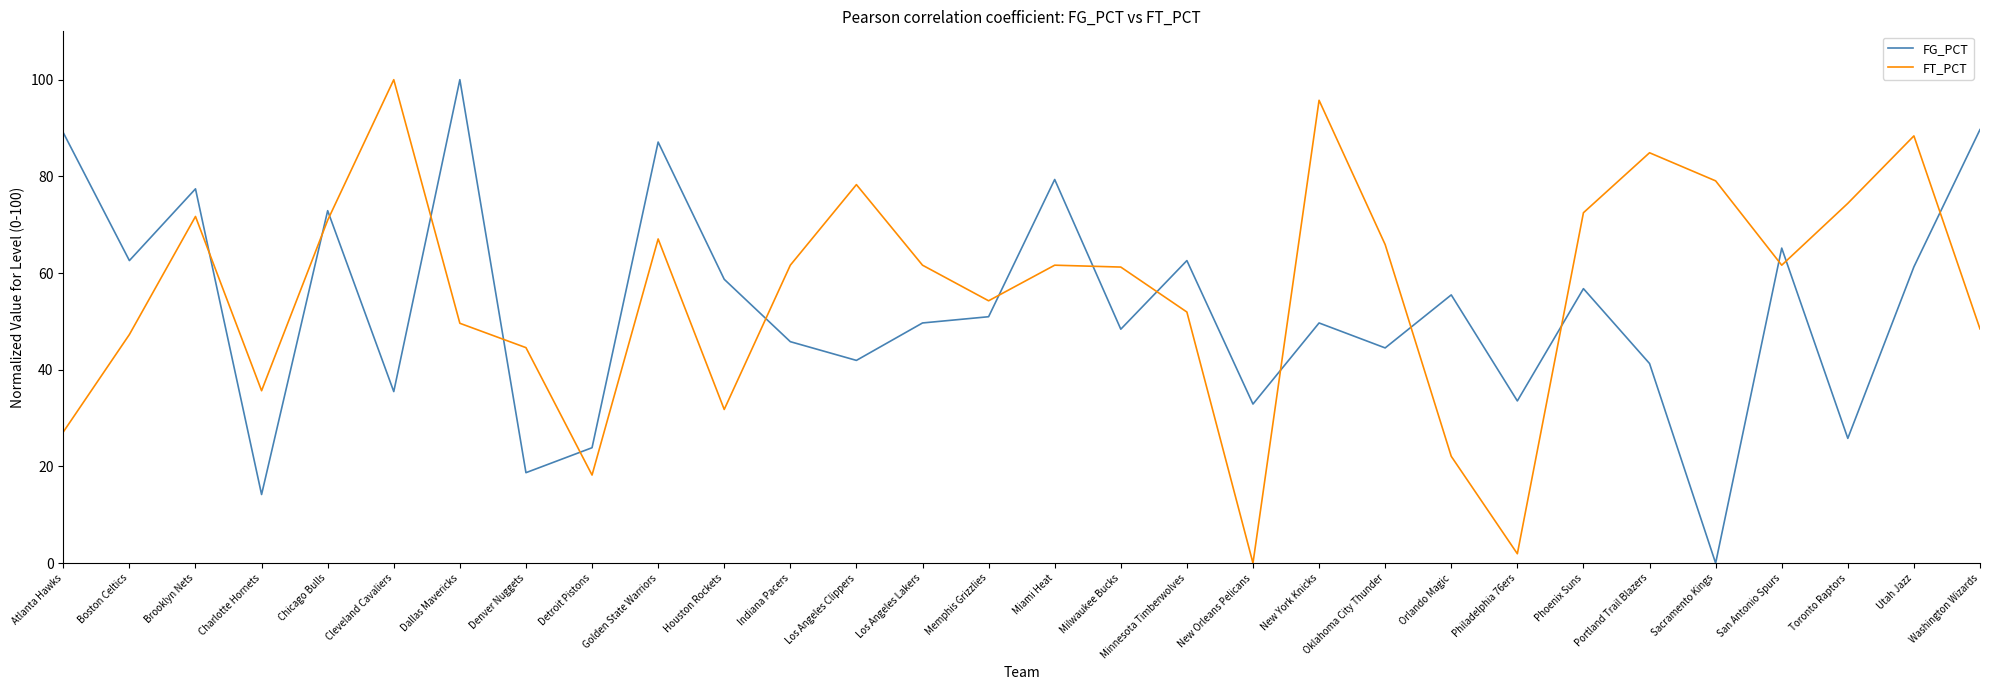

How many interior local peaks does the FT_PCT series have?

8